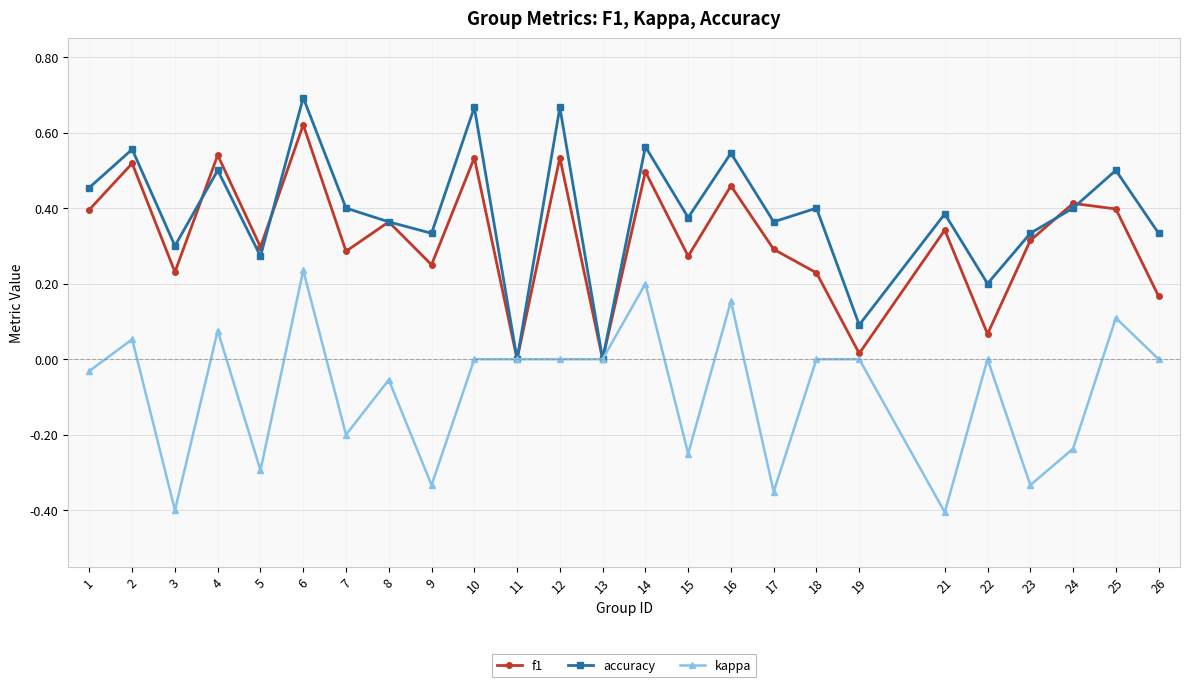

List the series in order of their peak value, highest first.

accuracy, f1, kappa